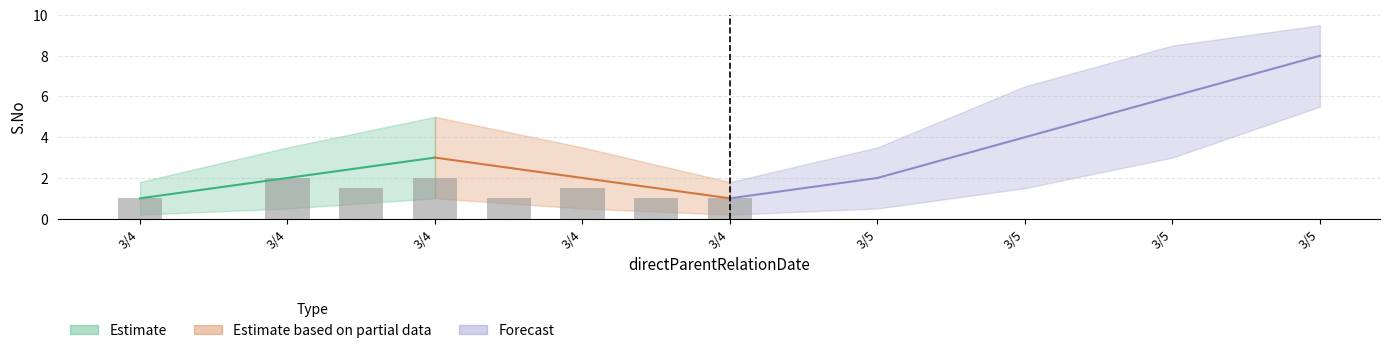

Approximately how many times larger is the value at 3/5 compared to 3/5?

1.5